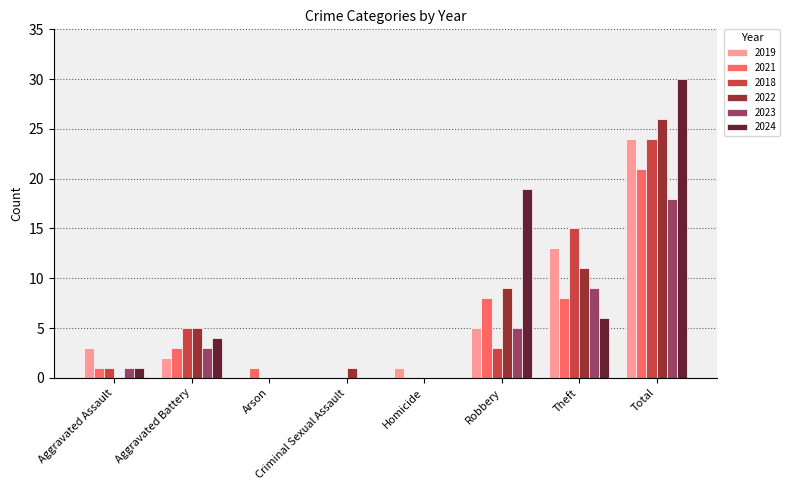

Reading left to right, transcribe all the data shown in this chart.

2019: 3	2	0	0	1	5	13	24
2021: 1	3	1	0	0	8	8	21
2018: 1	5	0	0	0	3	15	24
2022: 0	5	0	1	0	9	11	26
2023: 1	3	0	0	0	5	9	18
2024: 1	4	0	0	0	19	6	30